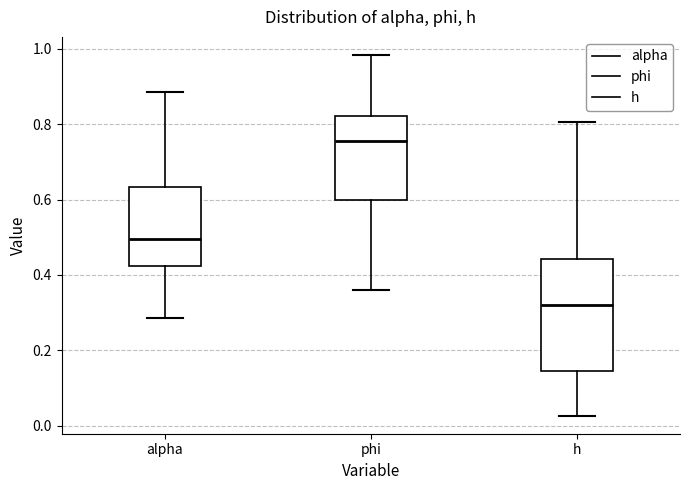

Reading left to right, read every box against the y-axis: the position of its median line, the range the box covers, and the ends of its whiskers. The values are not printed on the chart, so give them approximately, as read against the axis.

alpha: median 0.50, box 0.42 to 0.64, whiskers 0.28 to 0.88
phi: median 0.76, box 0.60 to 0.82, whiskers 0.36 to 0.98
h: median 0.32, box 0.14 to 0.44, whiskers 0.02 to 0.80